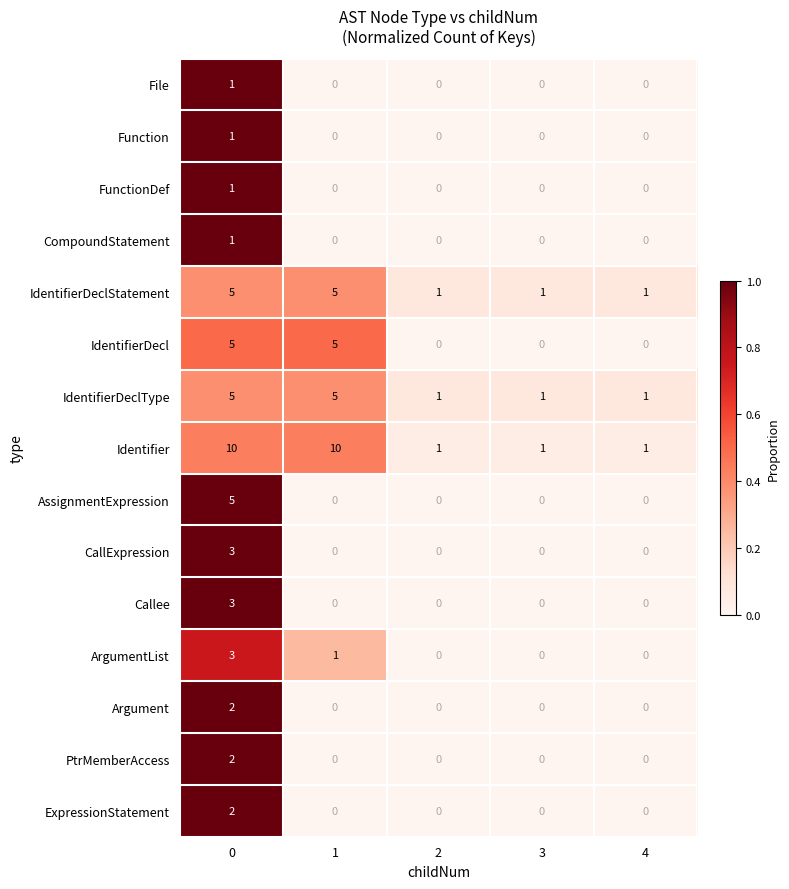

What is the difference between the maximum and second lowest values in the CallExpression series?

3